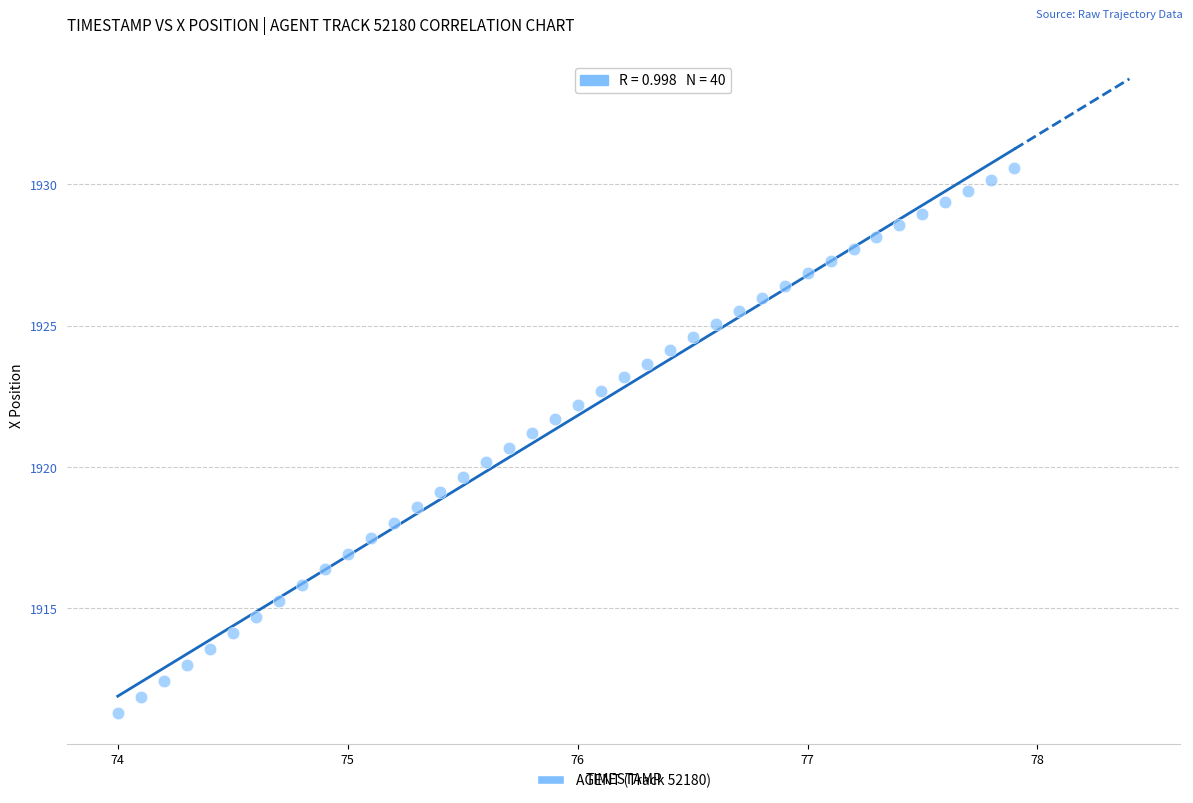

What is the range of X values (max minus min)?

3.9